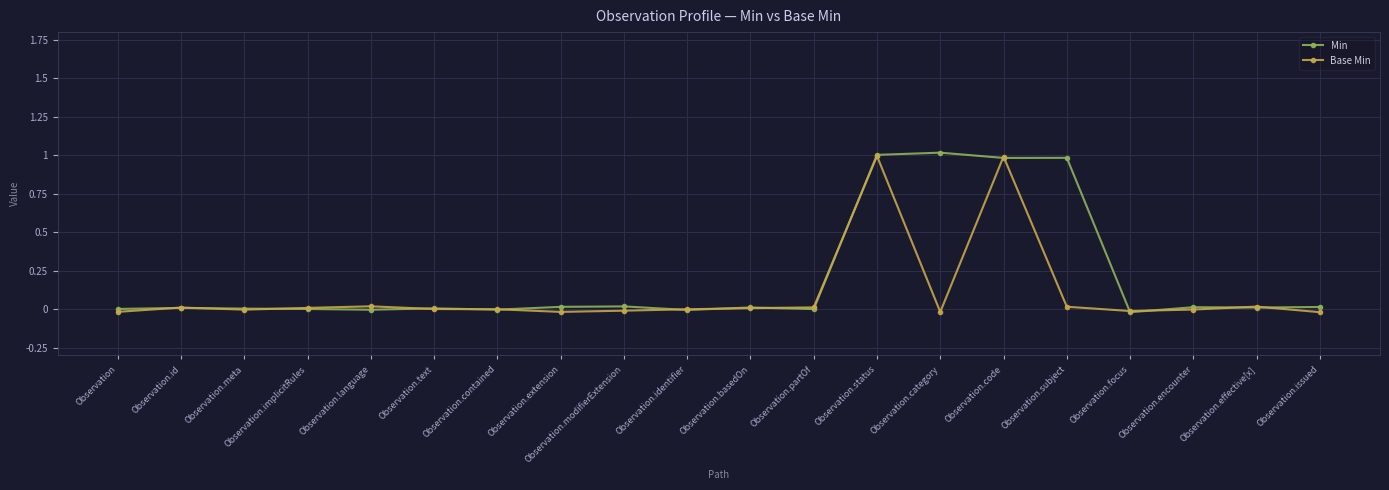

Reading left to right, extract all data points from this chart.

Min: 0.0	0.0	0.0	0.0	-0.0	0.0	-0.0	0.0	0.0	-0.0	0.0	0.0	1.0	1.0	1.0	1.0	-0.0	0.0	0.0	0.0
Base Min: -0.0	0.0	-0.0	0.0	0.0	0.0	0.0	-0.0	-0.0	-0.0	0.0	0.0	1.0	-0.0	1.0	0.0	-0.0	-0.0	0.0	-0.0